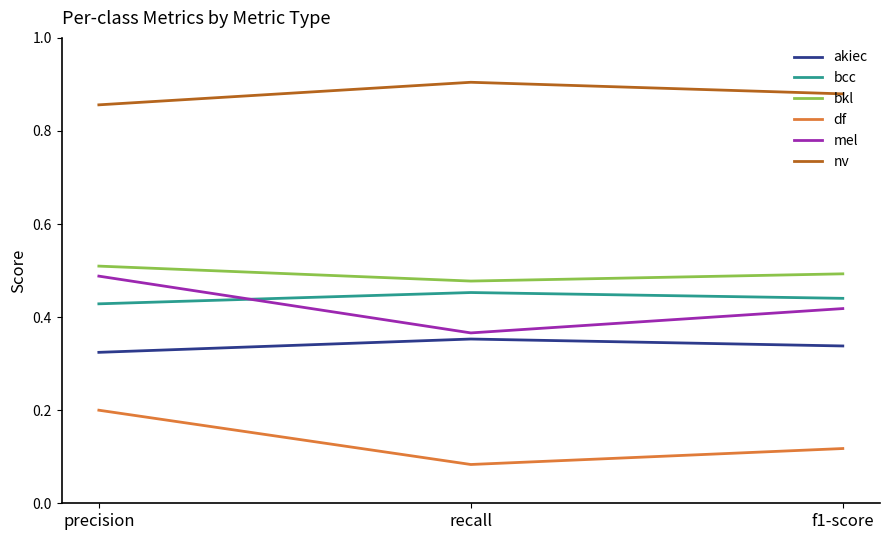

How many categories are shown in the chart?

3